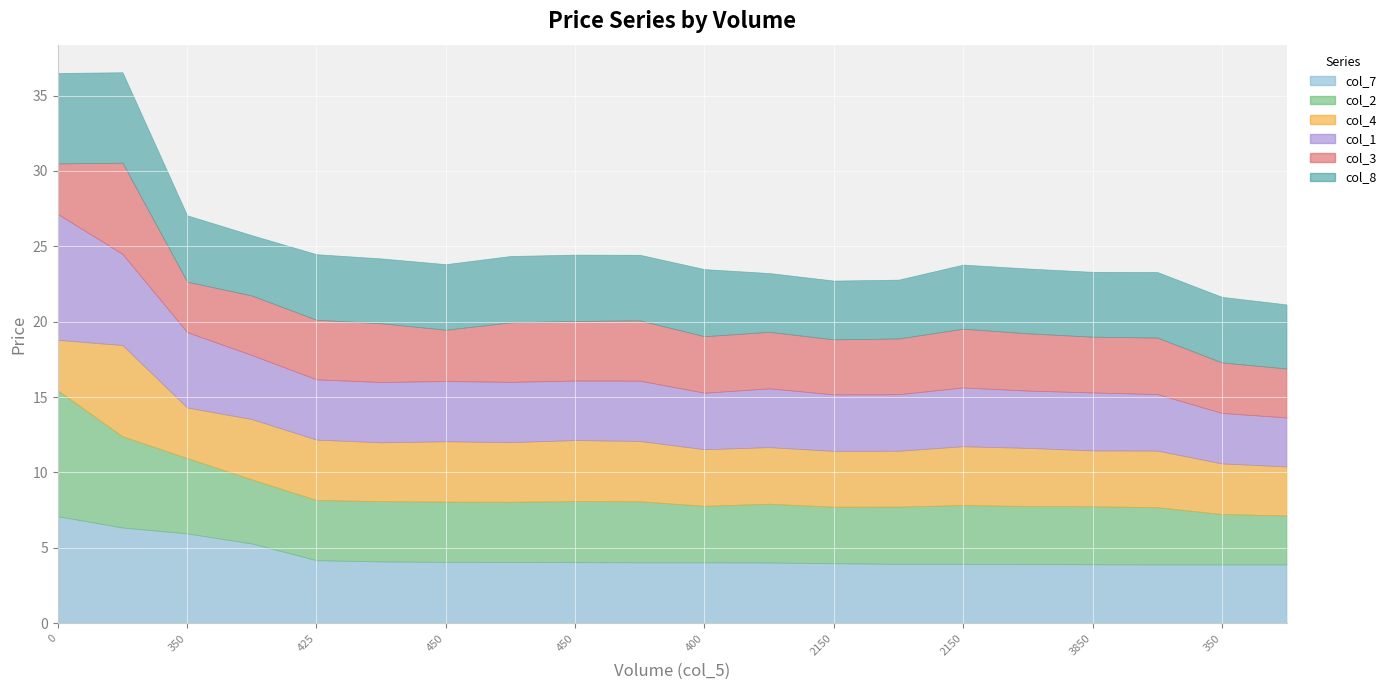

What is the value of the col_3 point at the 4th from the left?

4.0